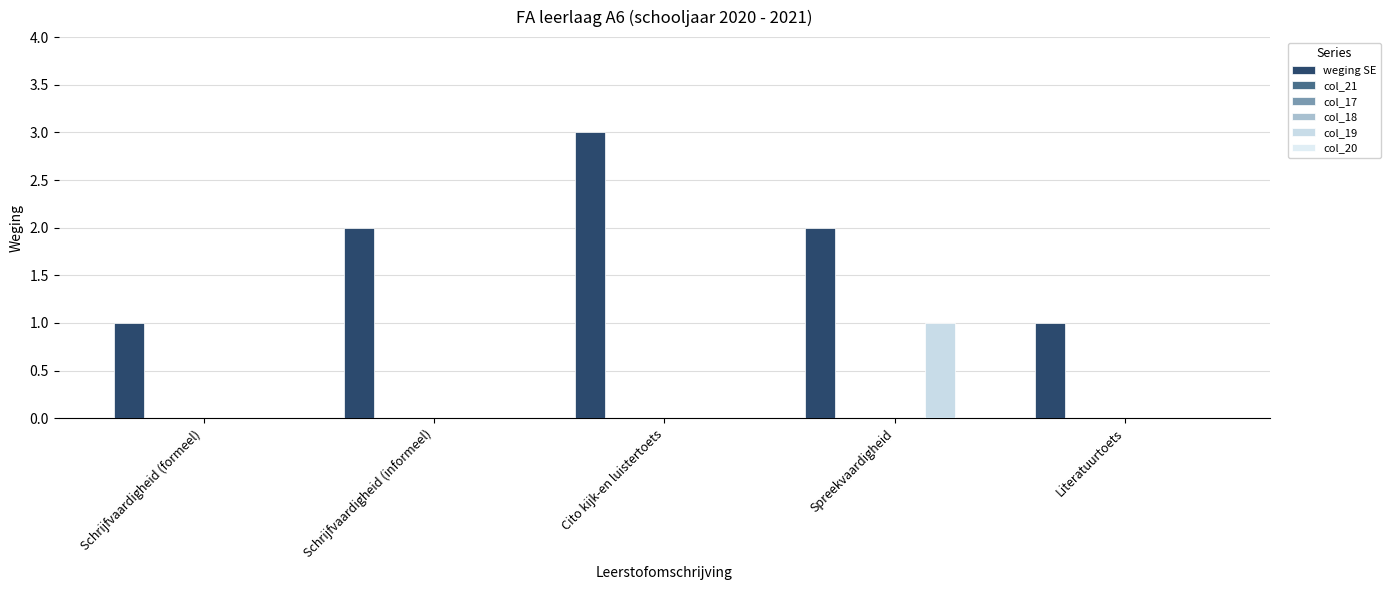

How many groups of bars are there?

5